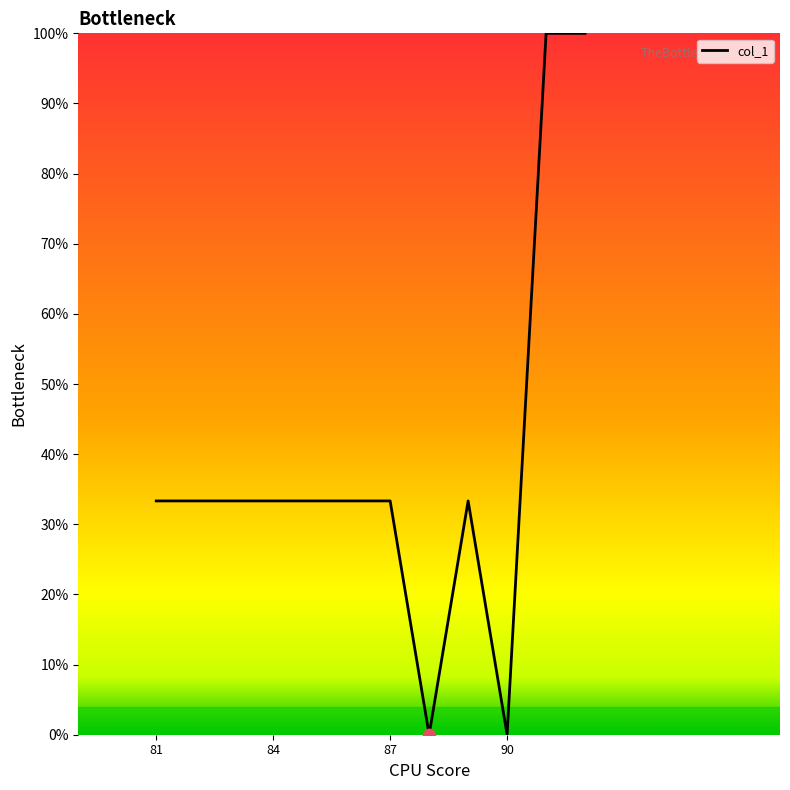

What is the difference between the maximum and minimum values?

100.0